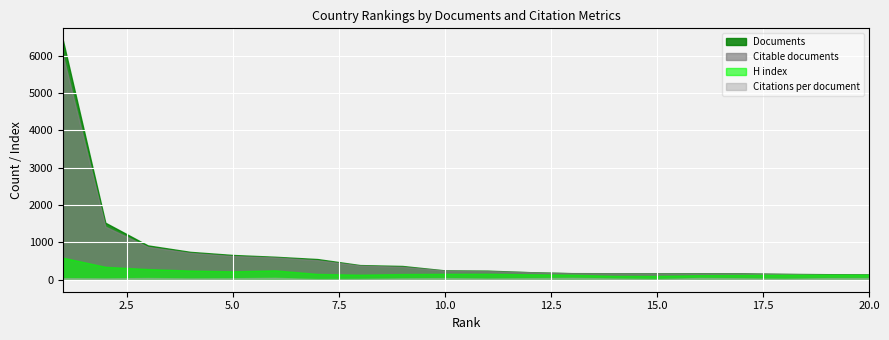

Reading left to right, transcribe all the data shown in this chart.

Documents: 6414.0	1528.0	920.0	747.0	664.0	616.0	554.0	393.0	369.0	251.0	244.0	203.0	177.0	175.0	173.0	173.0	172.0	158.0	149.0	147.0
Citable documents: 6012.0	1424.0	882.0	720.0	636.0	597.0	523.0	379.0	346.0	245.0	233.0	201.0	172.0	172.0	169.0	167.0	166.0	154.0	138.0	145.0
H index: 592.0	347.0	287.0	246.0	226.0	252.0	156.0	136.0	153.0	158.0	160.0	146.0	136.0	102.0	101.0	123.0	129.0	134.0	135.0	138.0
Citations per document: 43.7	37.2	46.6	36.6	40.5	51.6	19.0	23.8	37.6	43.9	34.7	41.6	49.9	34.2	18.6	47.0	39.4	26.5	42.9	44.1